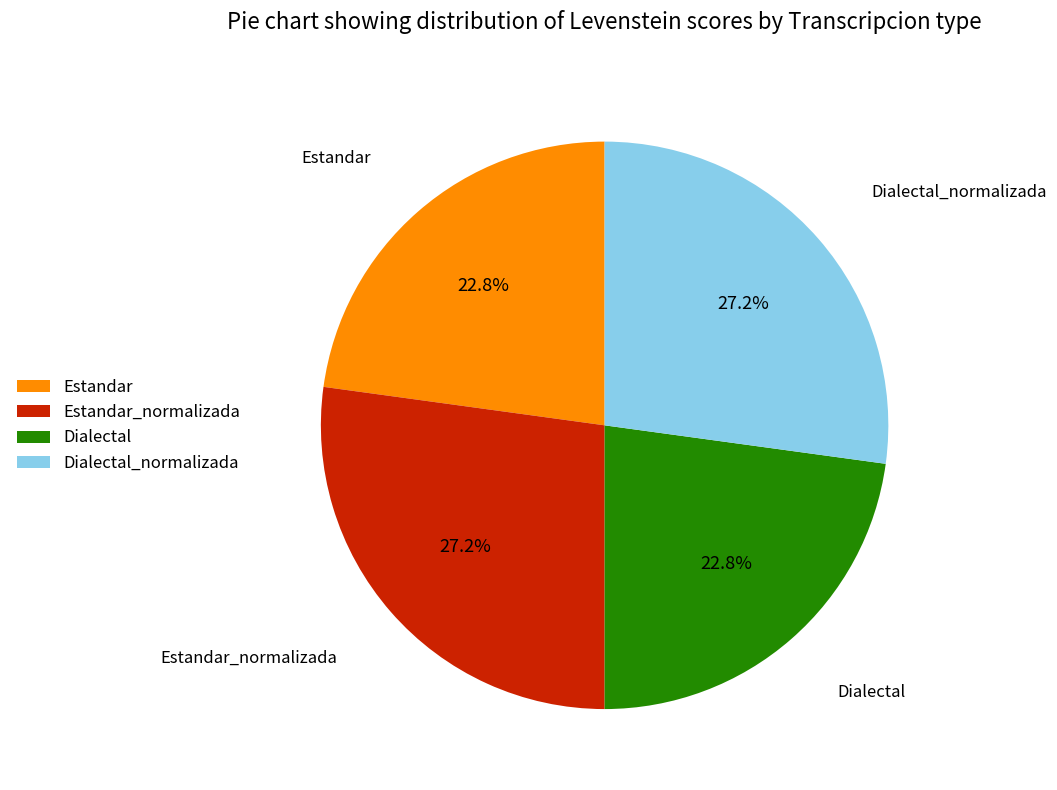

Is it true that Dialectal is 23% of the pie?

True